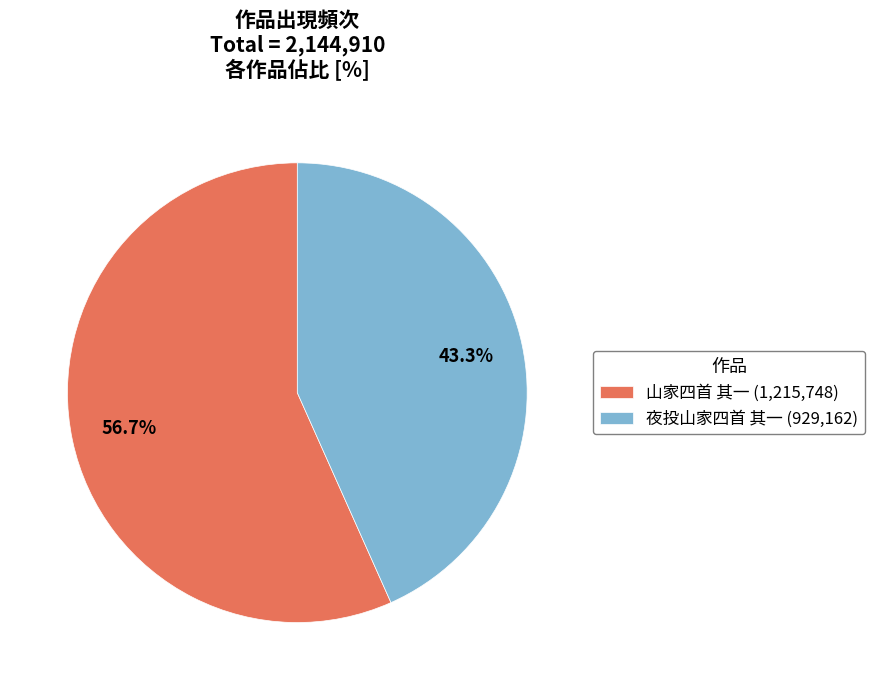

Does 山家四首 其一 represent more than half of the total?

Yes